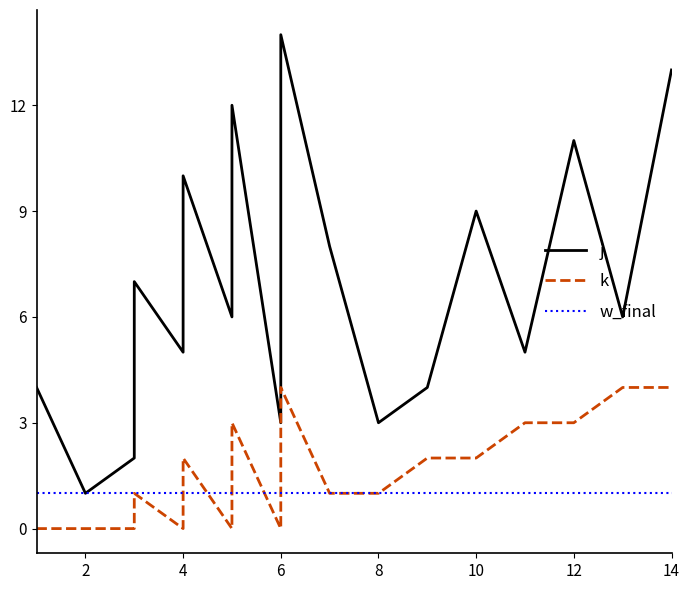

The value of w_final at 6 is 1. True or false?

False